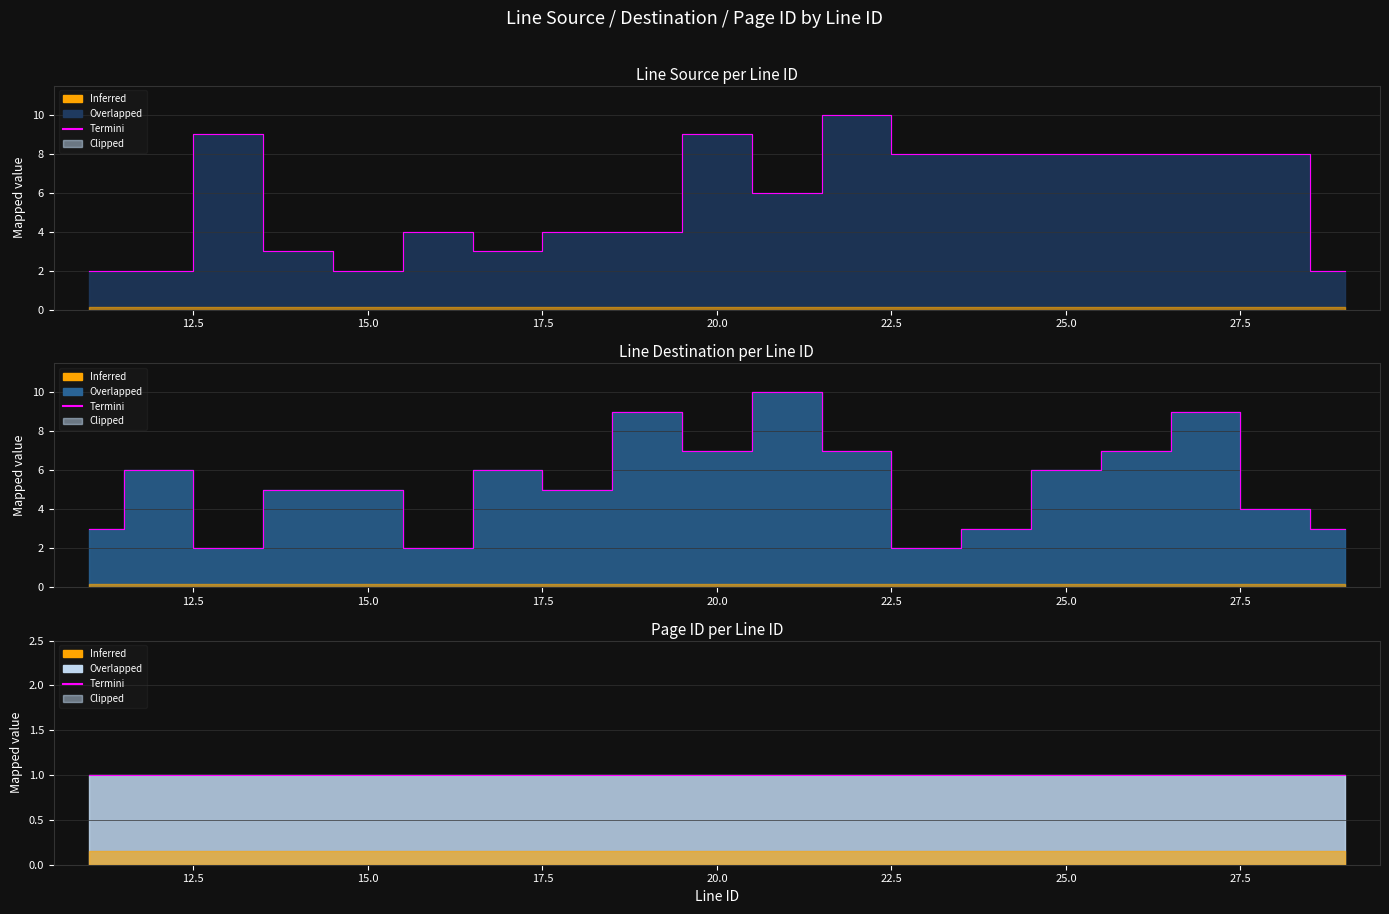

At which category does Line Source reach its first local peak?

13